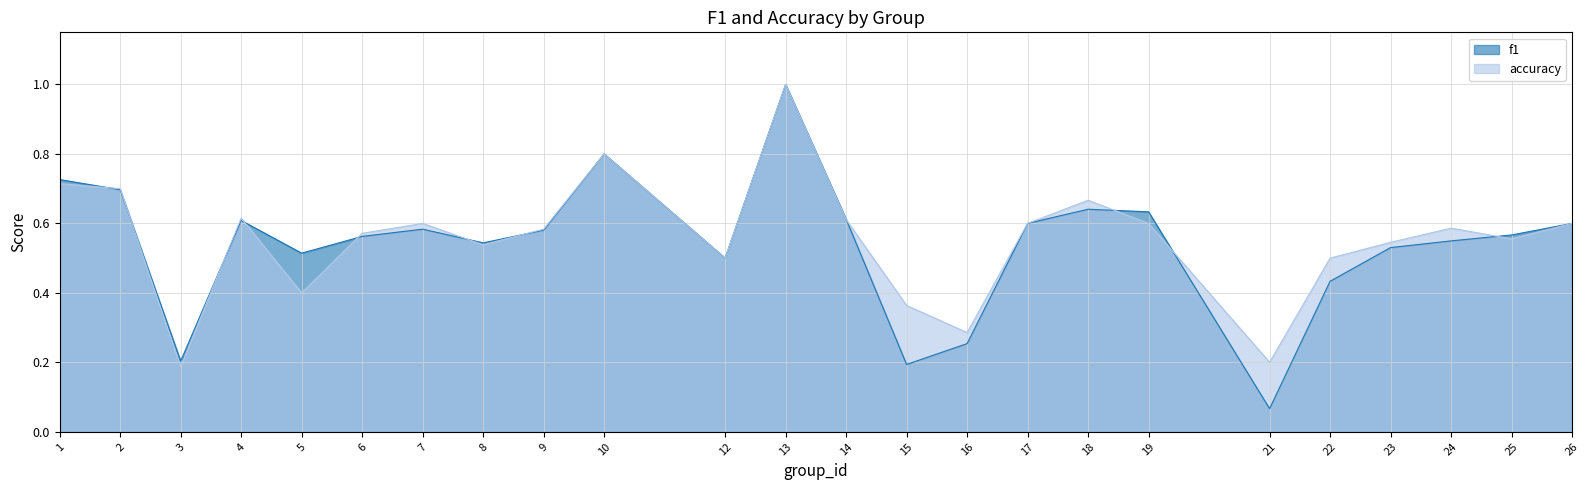

Rank the series at 6 from highest to lowest value.

accuracy, f1